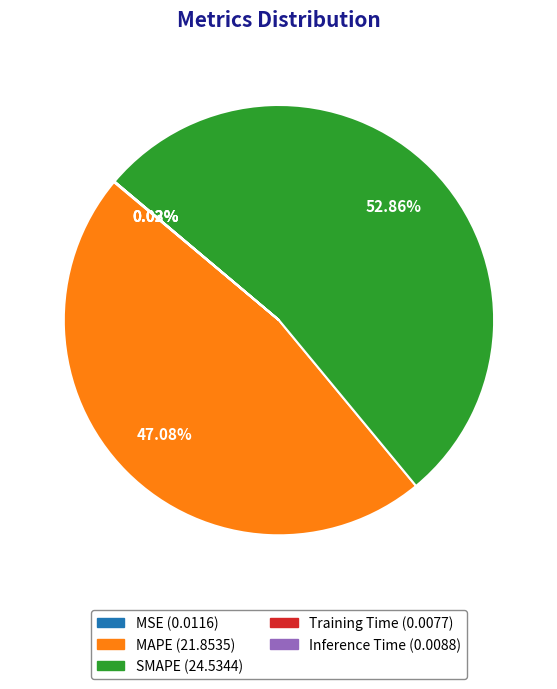

To the nearest percent, what is the combined percentage of MAPE and SMAPE?

100%